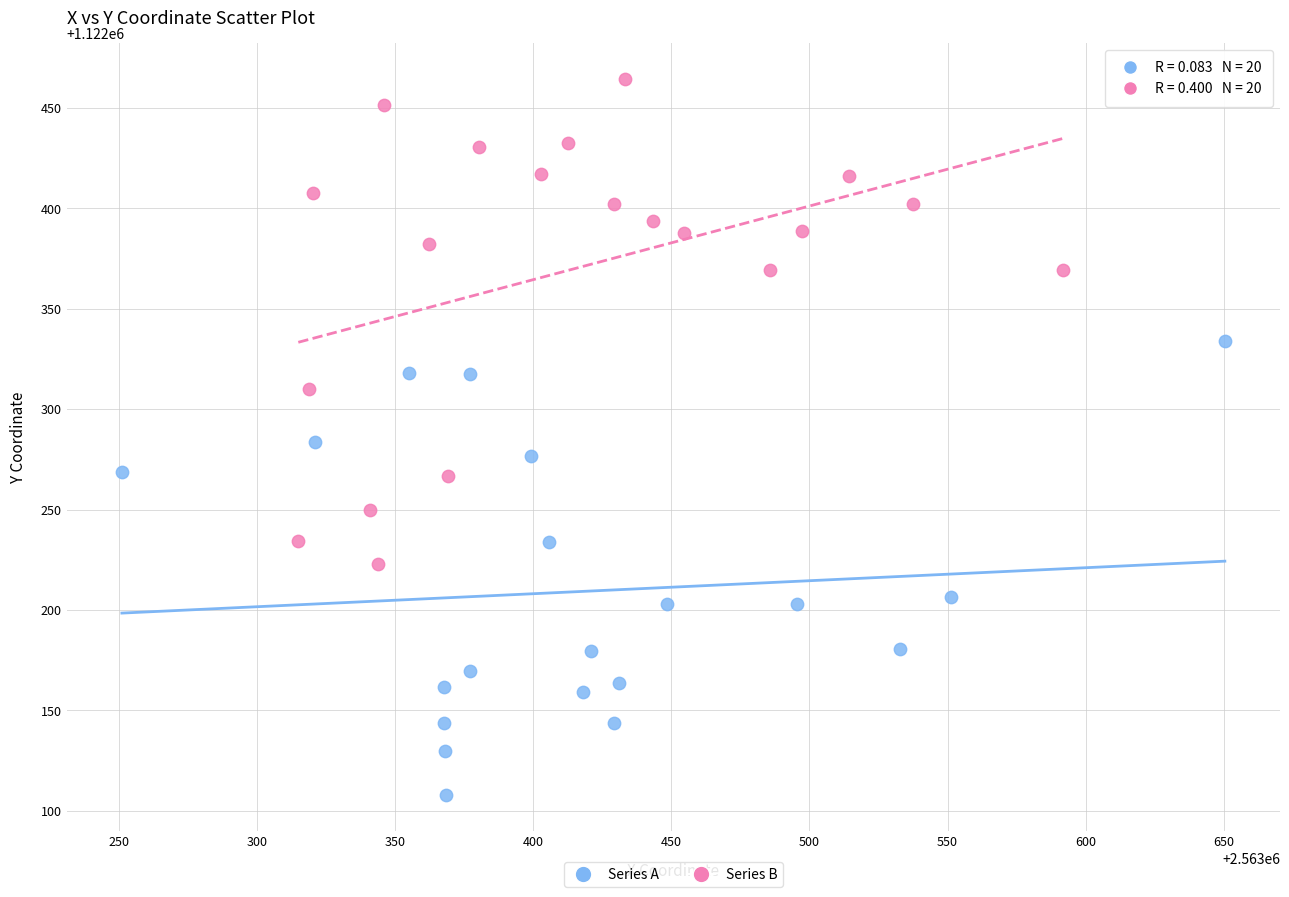

Which series contains the lowest Y value?

Series A